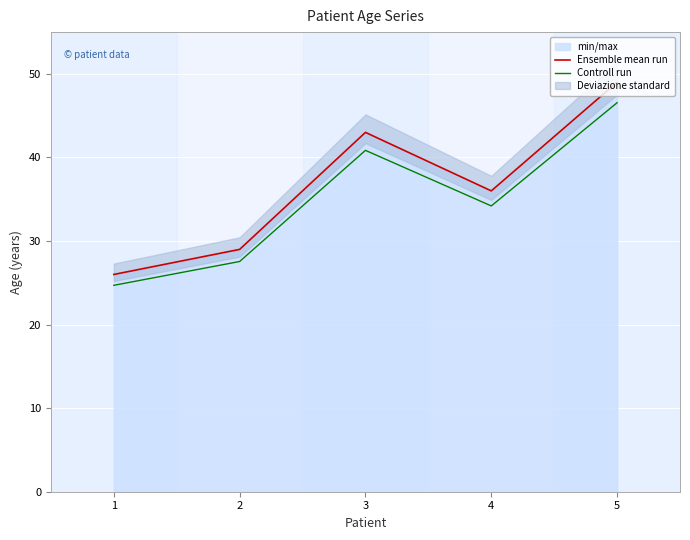

What is the value of the Controll run point at the 2nd from the left?

27.5